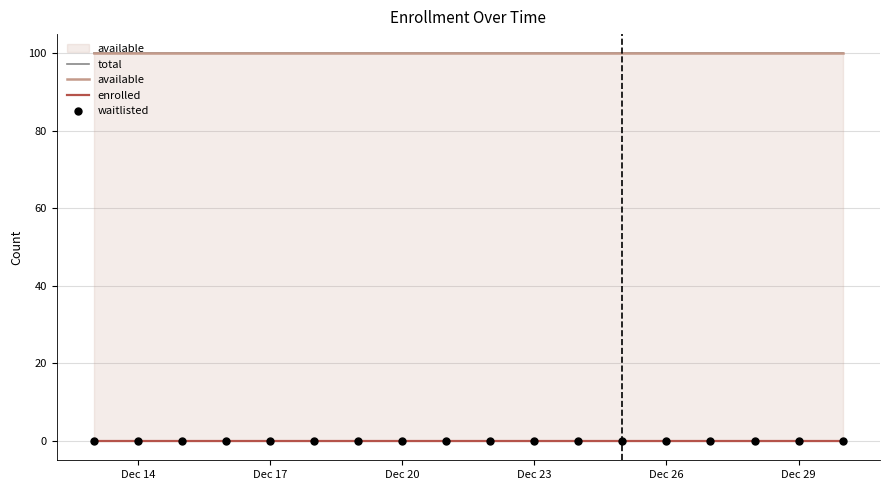

At which category is the sum across all series the highest?

Dec 14